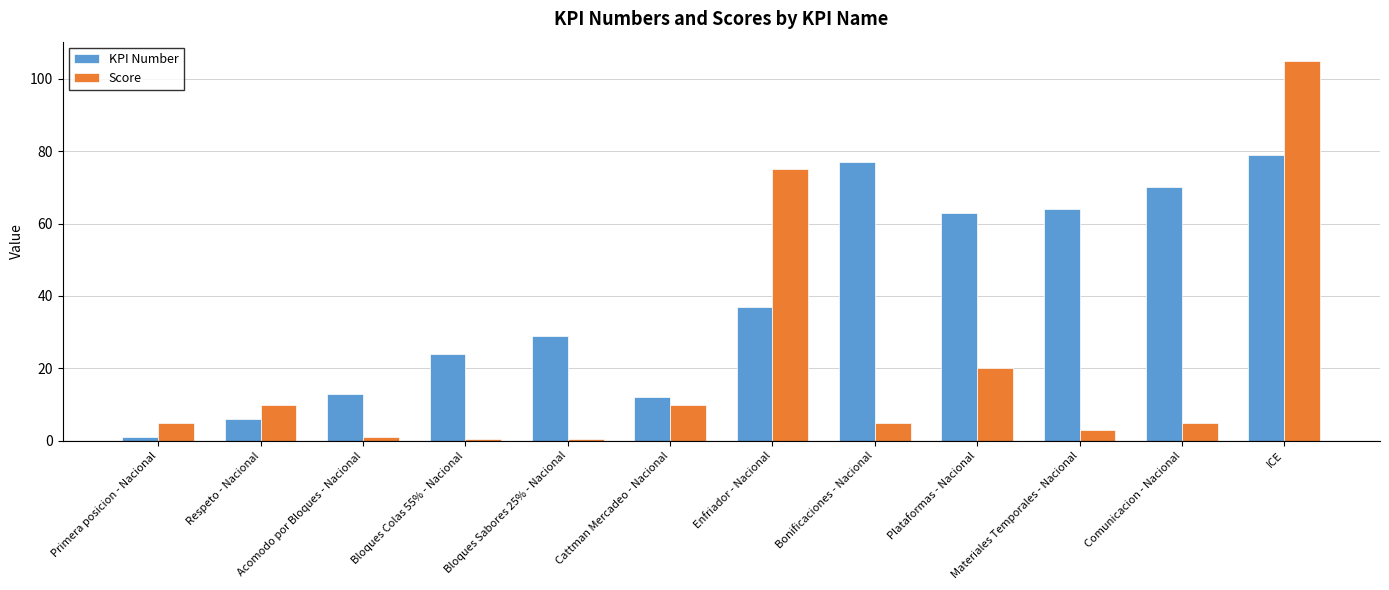

List the series in order of their overall mean, lowest first.

Score, KPI Number